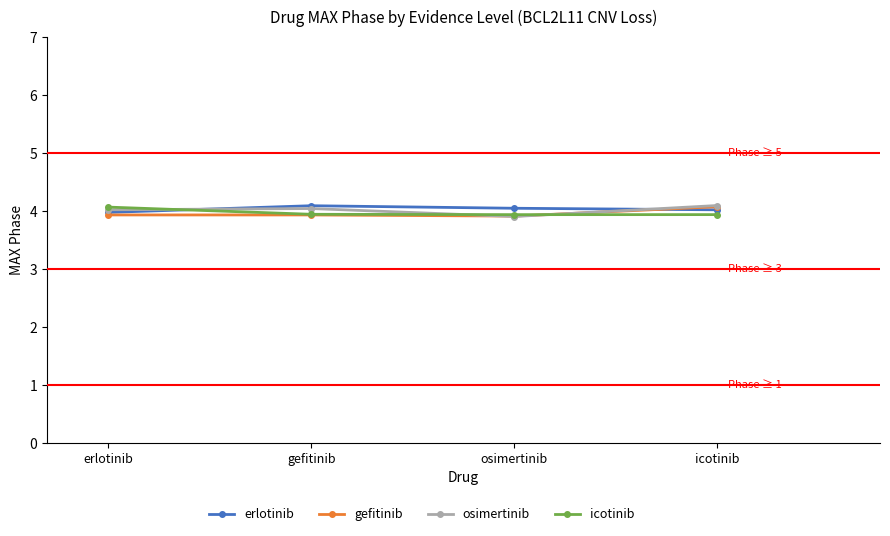

The value of erlotinib at erlotinib is 4.0. True or false?

True